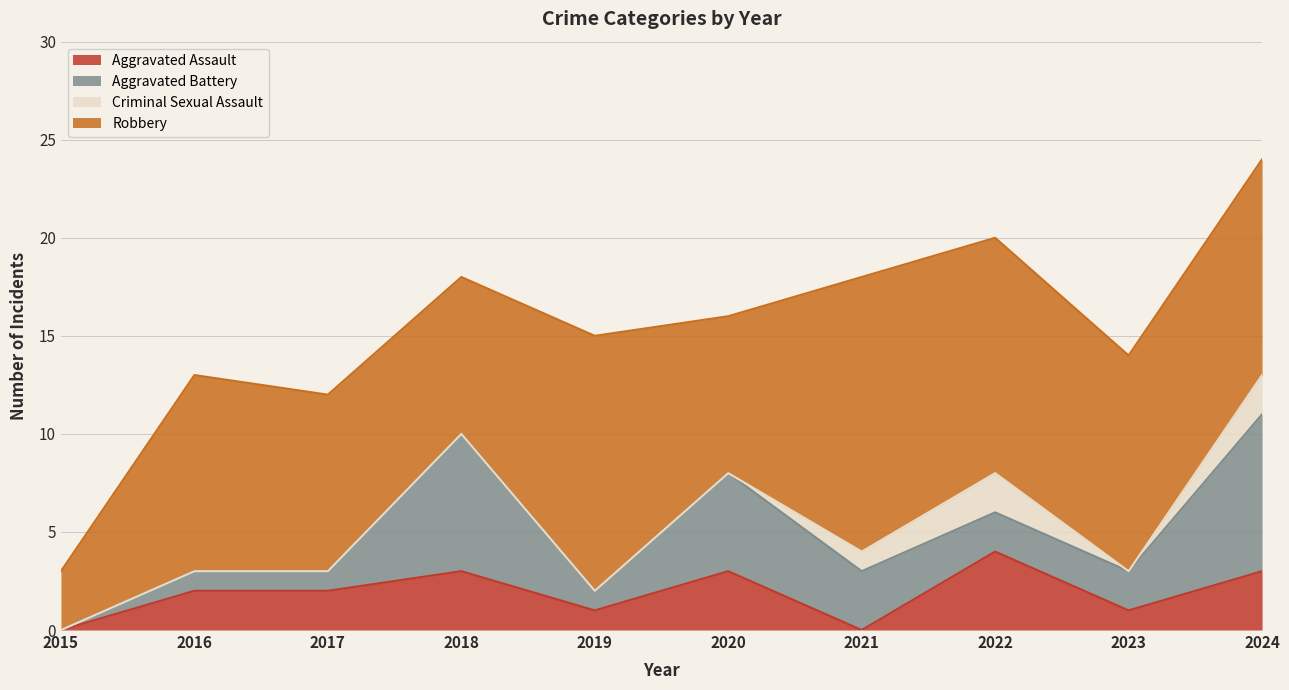

List the series in order of their peak value, highest first.

Robbery, Aggravated Battery, Aggravated Assault, Criminal Sexual Assault